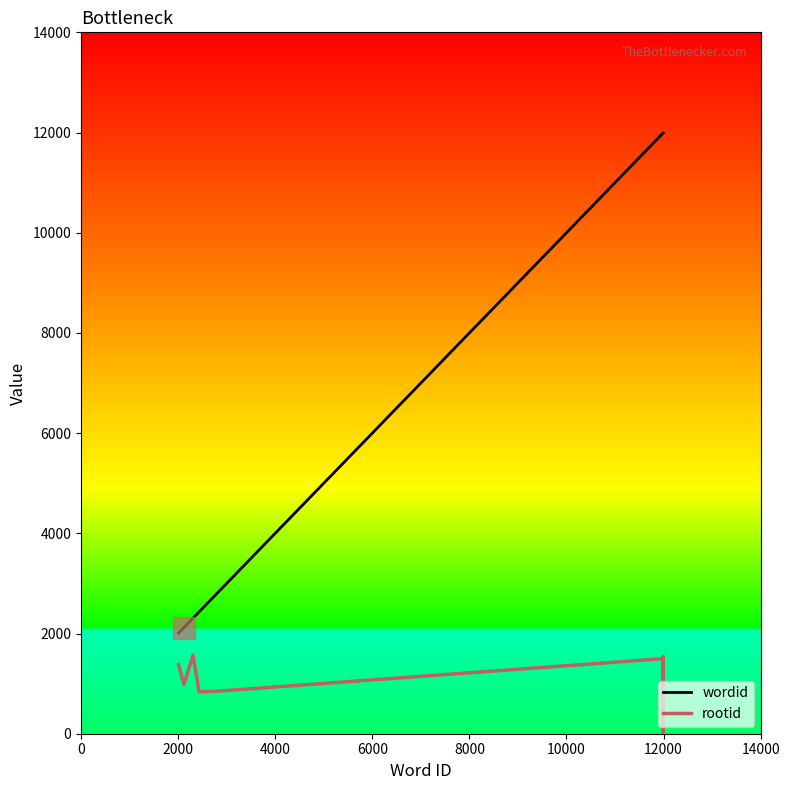

List the series in order of their peak value, highest first.

wordid, rootid